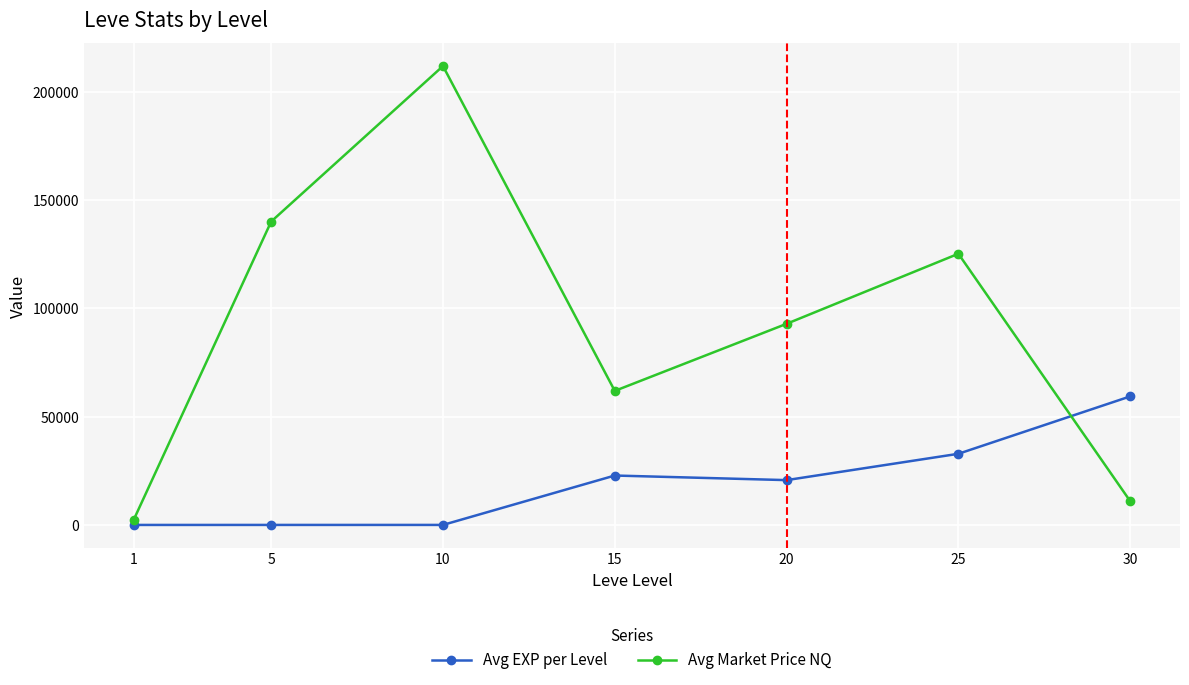

Where do Avg EXP per Level and Avg Market Price NQ first cross each other?

25 and 30